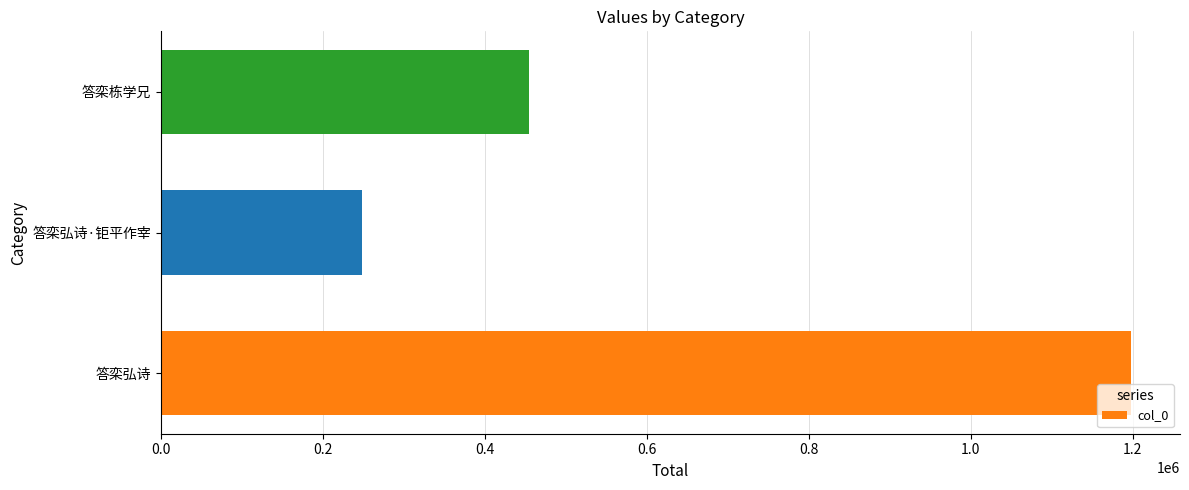

How many bars are there in total?

3